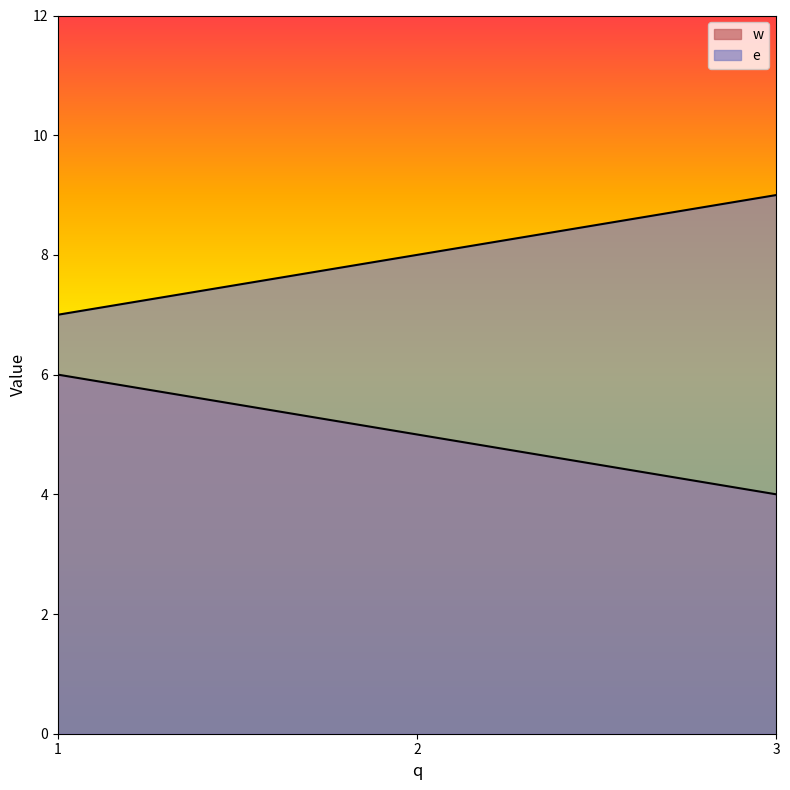

At which category is the sum across all series the highest?

1